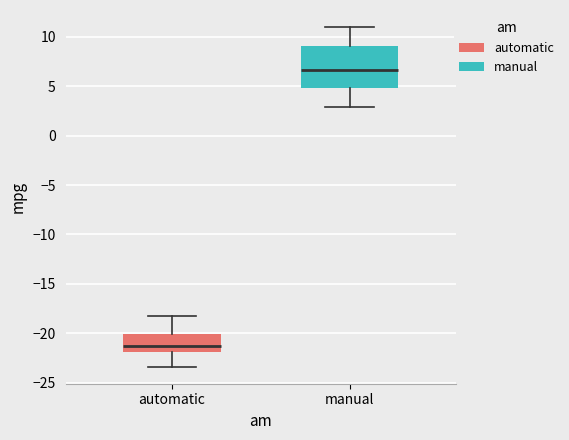

Which box is the tallest, from its lower edge to its upper edge?

manual